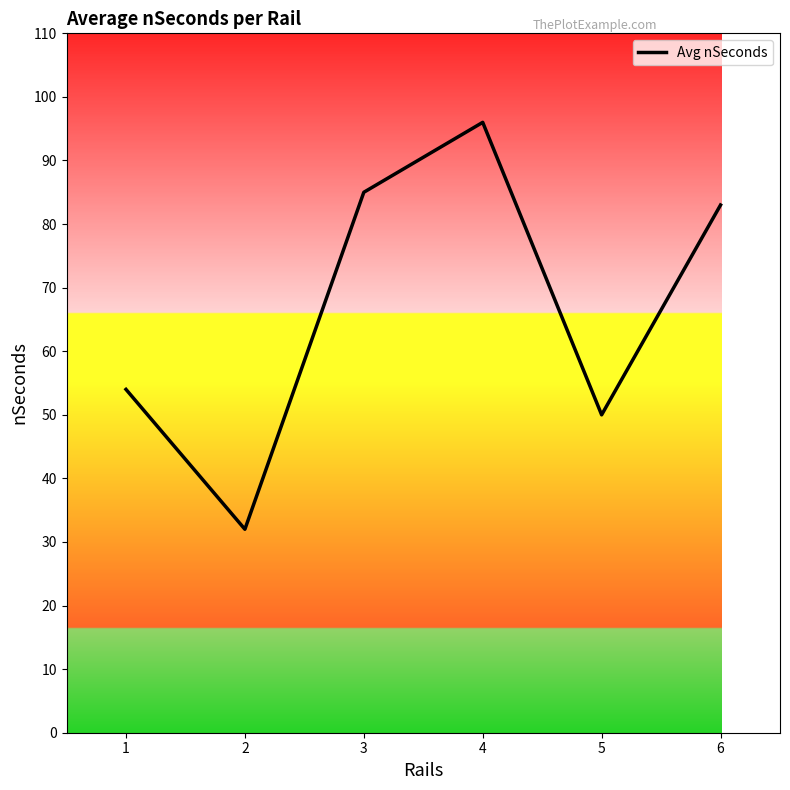

What is the greatest value displayed?

96